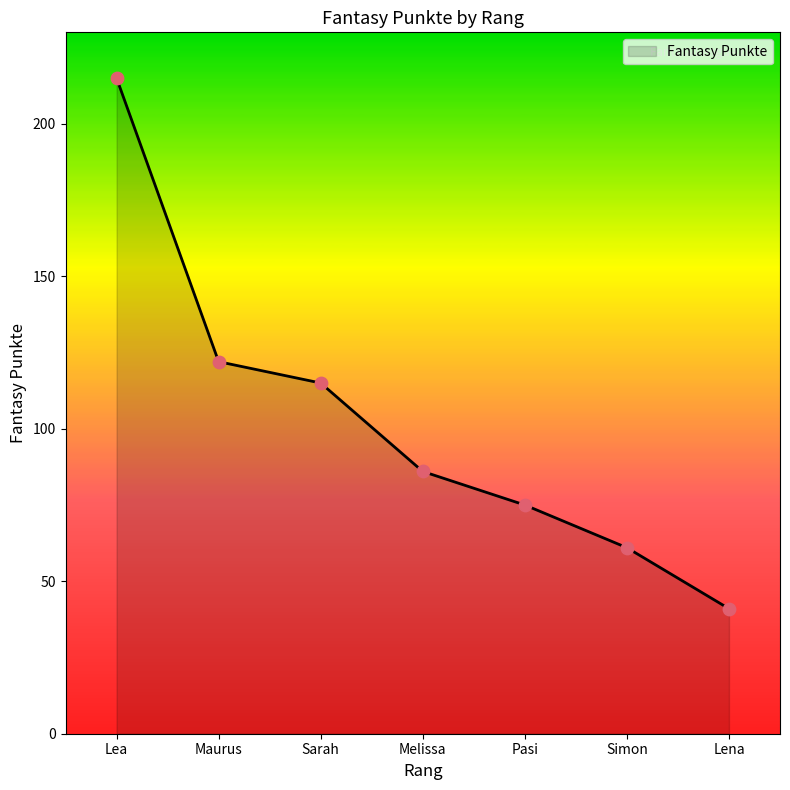

Between Lena and Pasi, which is larger?

Pasi